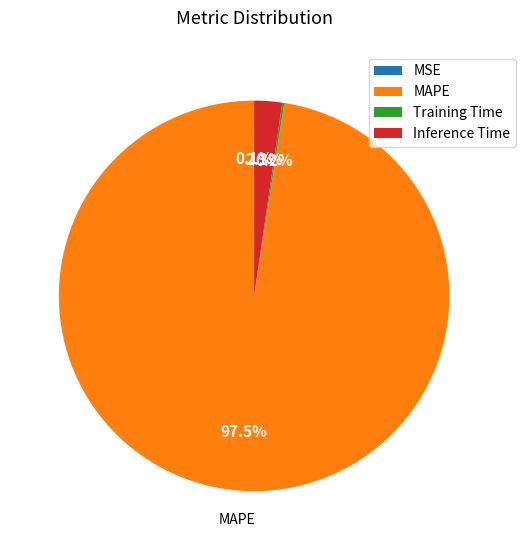

Is there any slice that represents more than half of the pie?

Yes